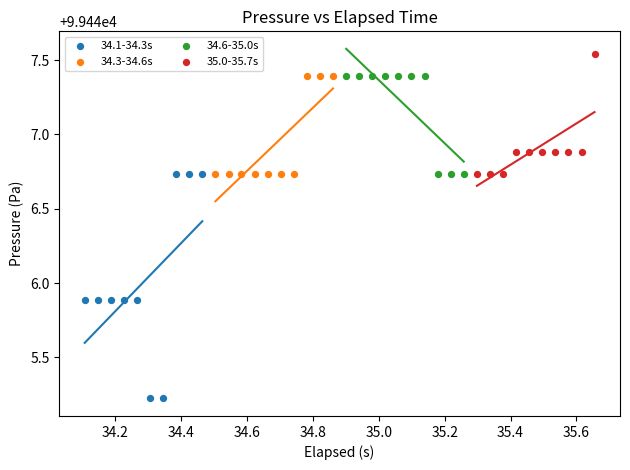

Which series has the largest Y range (max minus min)?

34.1-34.3s